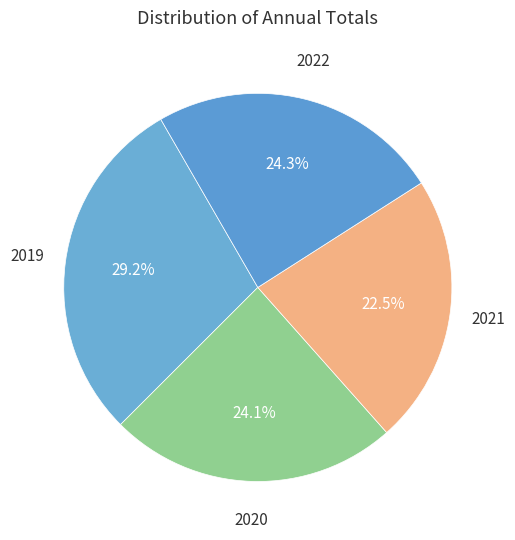

What is the largest slice in the pie chart?

2019